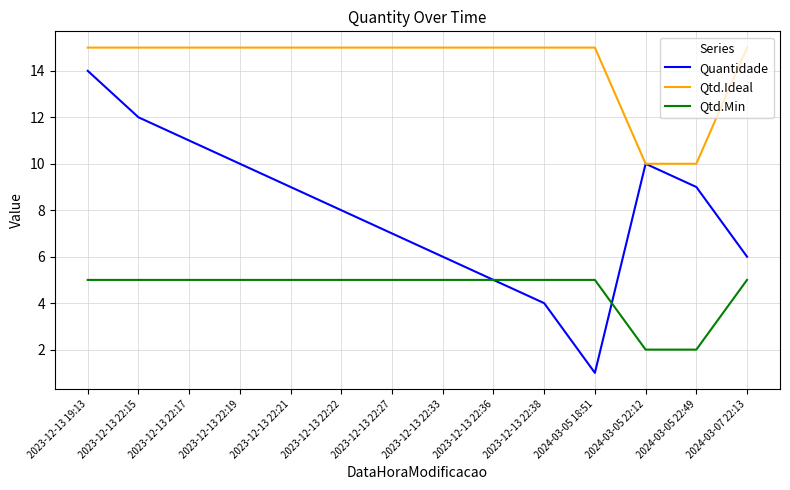

Which series has the widest spread of values?

Quantidade